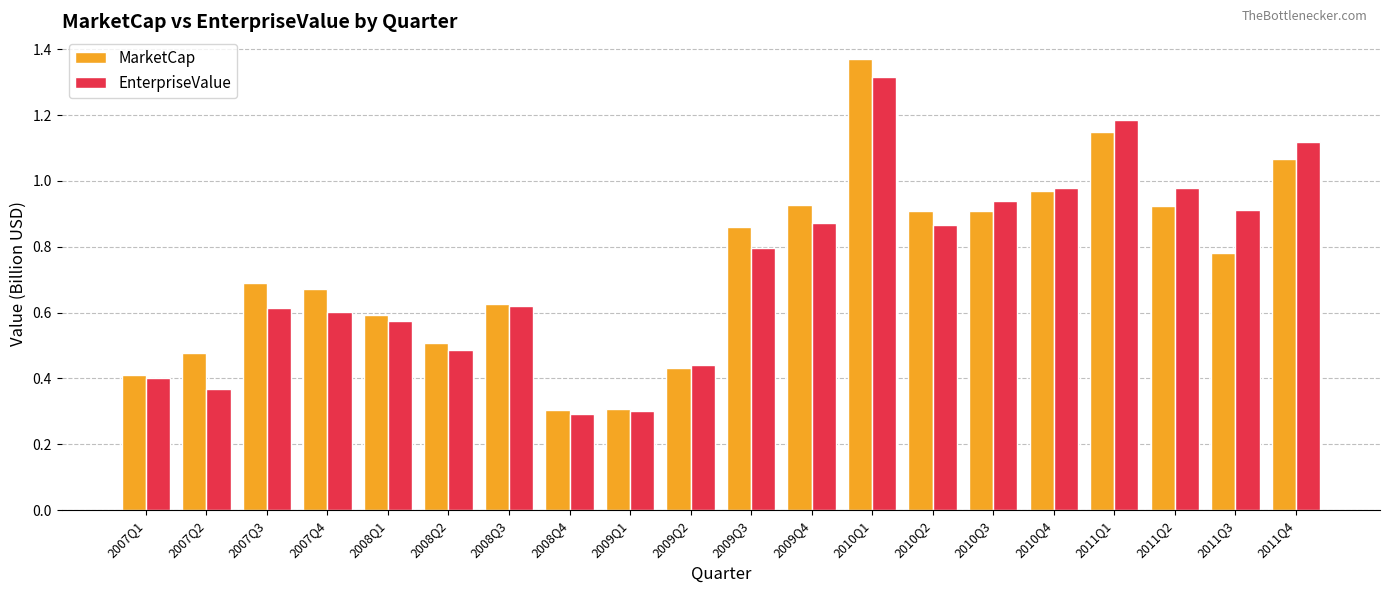

What position from the right is 2011Q3?

2